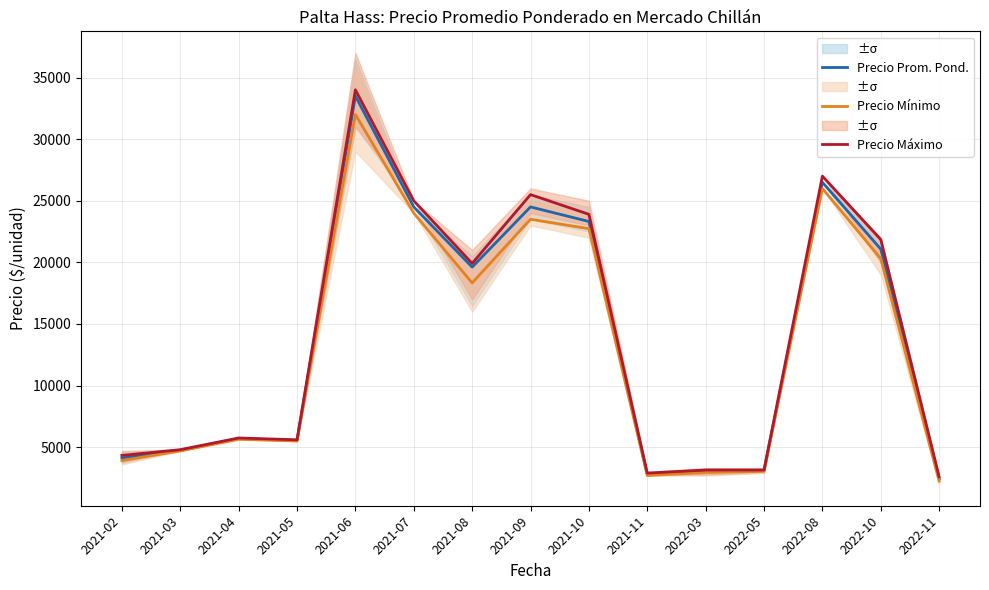

At which category is the sum across all series the highest?

2021-06